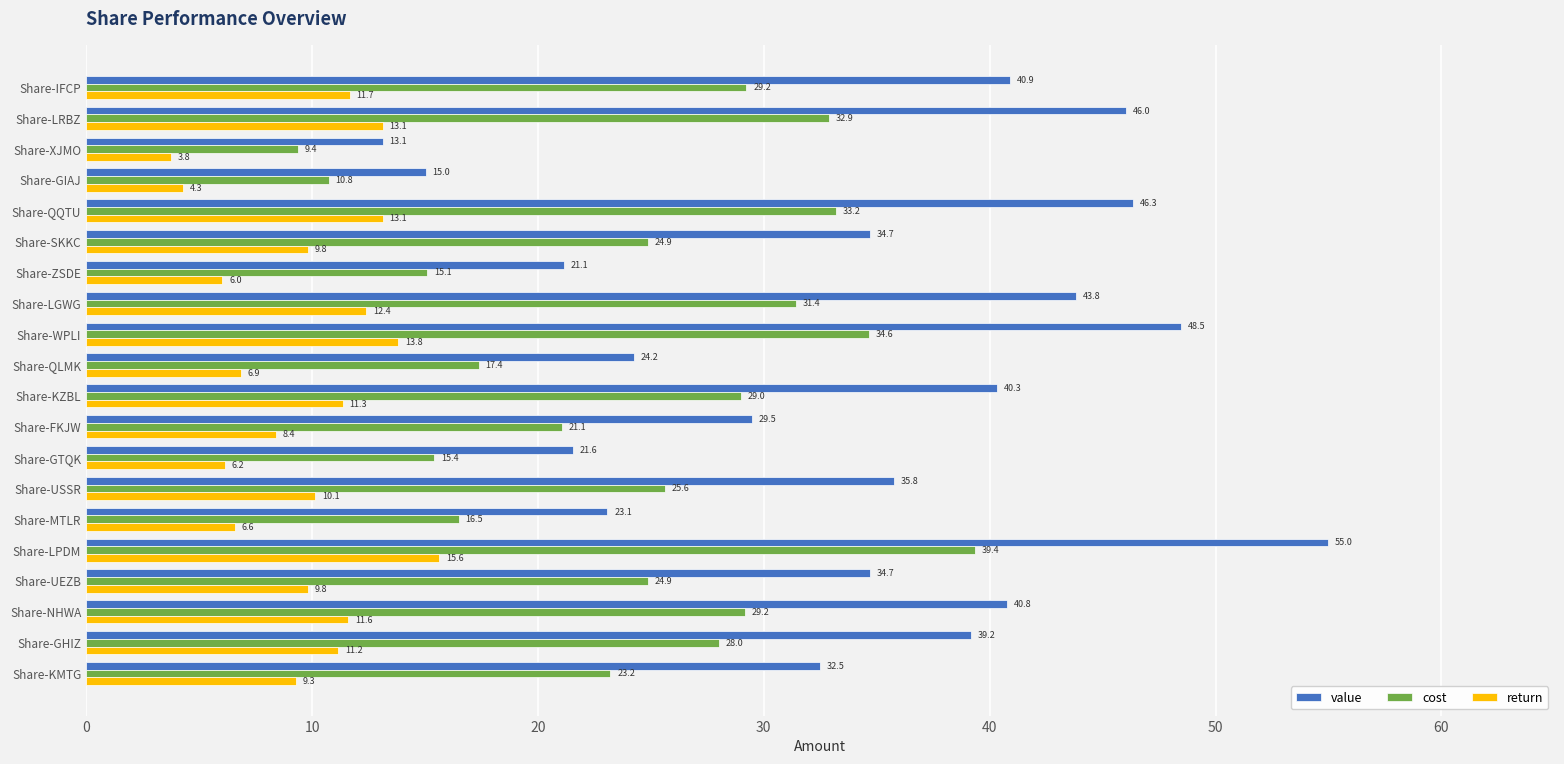

Which label corresponds to the largest value in the chart?

Share-LPDM